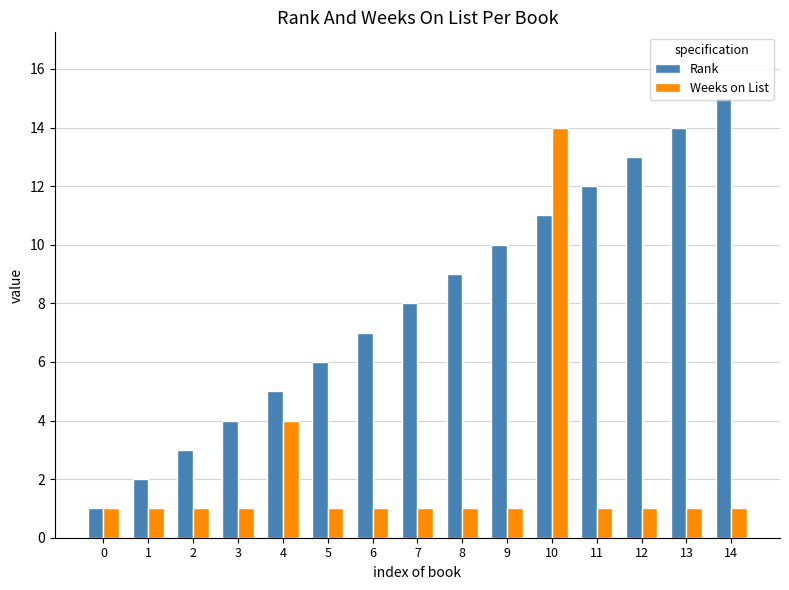

Reading right to left, list all the values displayed in this chart.

Rank: 15	14	13	12	11	10	9	8	7	6	5	4	3	2	1
Weeks on List: 1	1	1	1	14	1	1	1	1	1	4	1	1	1	1